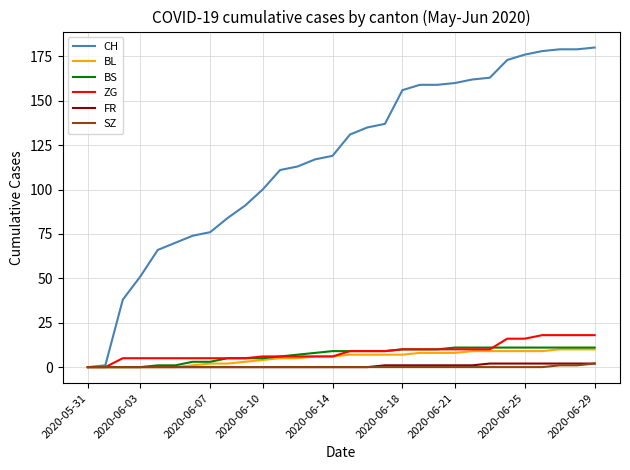

What is the maximum value for BL?

10